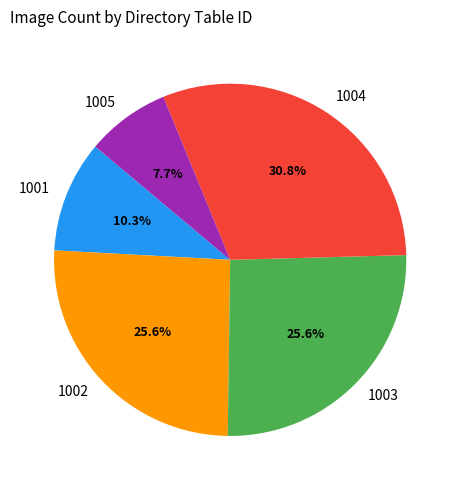

What percentage is the 1005 slice, to the nearest percent?

8%